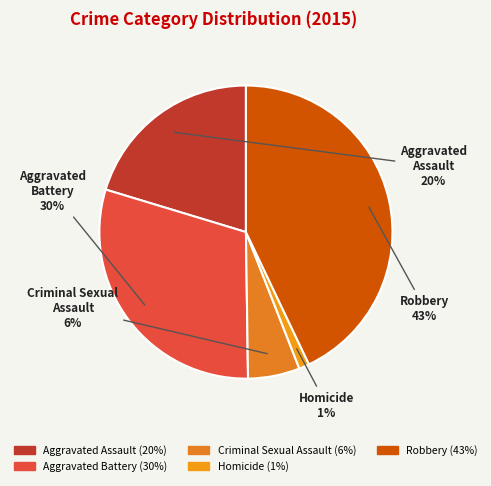

Is Robbery the majority of the pie?

No